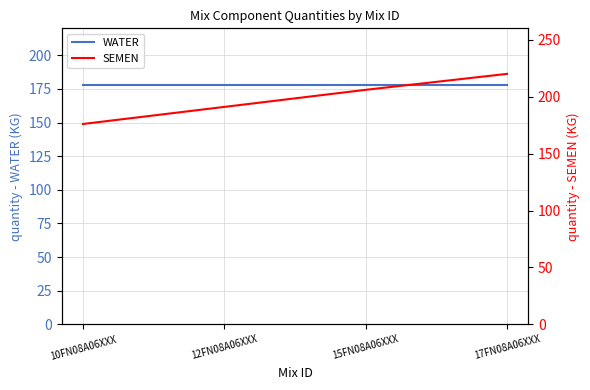

Which series changed the most between 12FN08A06XXX and 17FN08A06XXX?

SEMEN